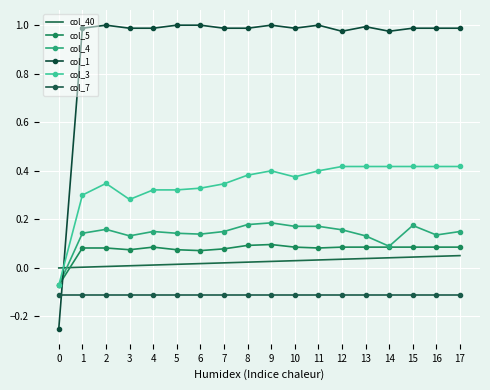

What is the sum of all col_5 values?

1.4